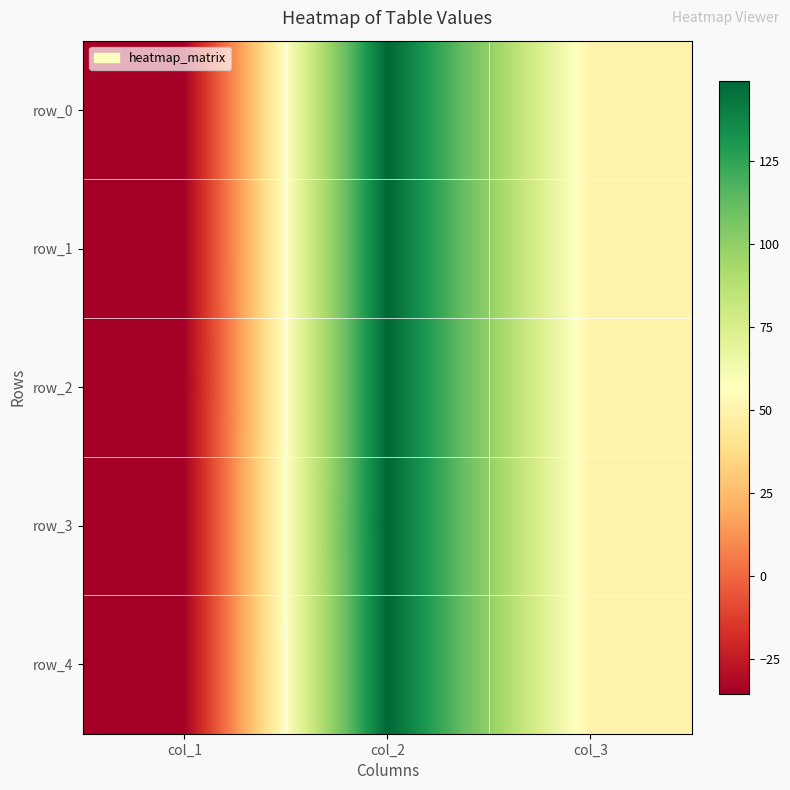

At which label does row_1 reach its peak?

col_2